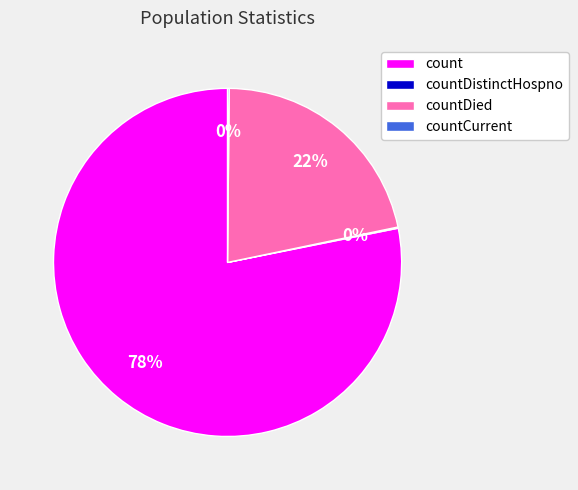

What is the majority slice?

count